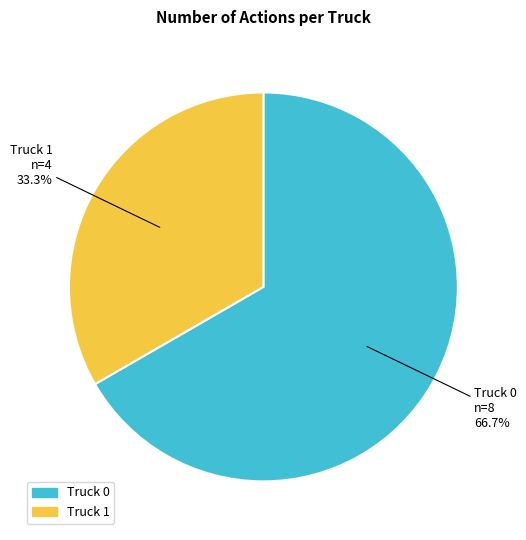

To the nearest percent, what portion does Truck 1 represent?

33%